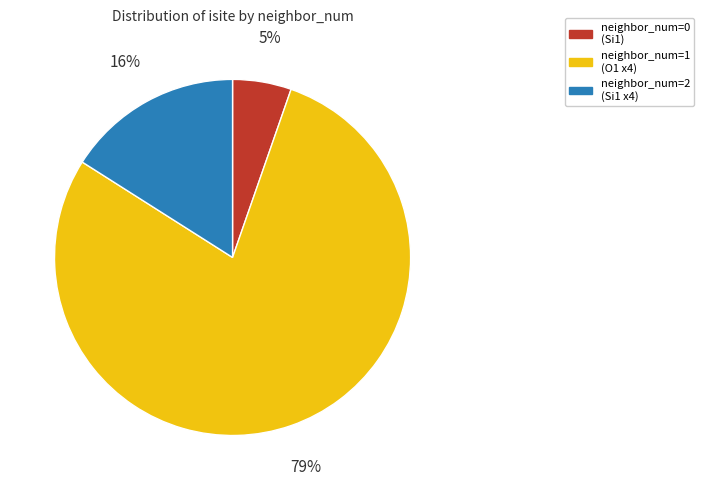

To the nearest percent, what percentage of the pie is neighbor_num=2 (Si1 x4)?

16%